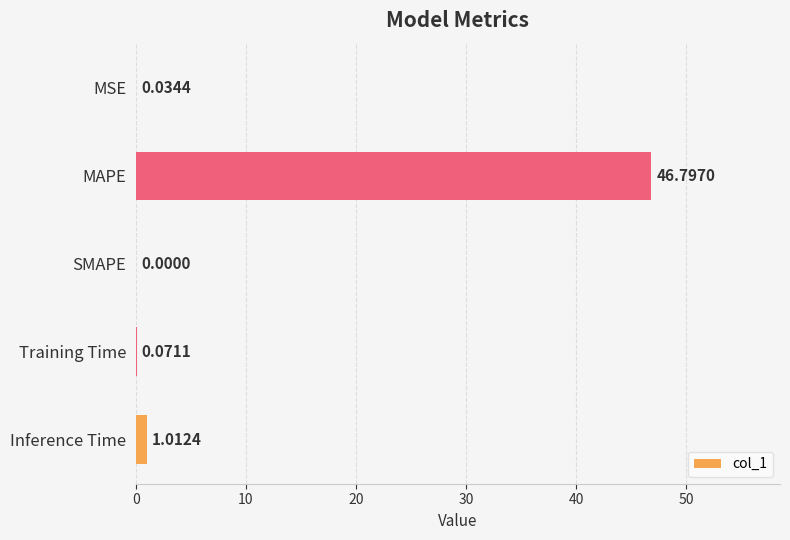

What is the change in value from Training Time to Inference Time?

+0.9